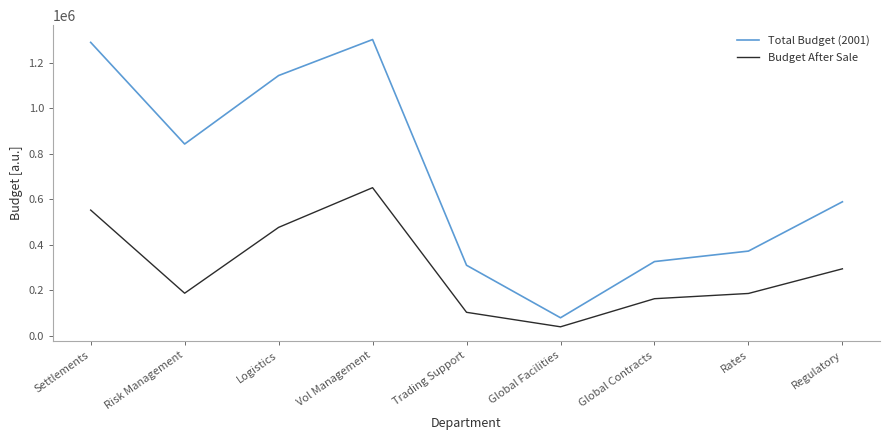

How many interior local valleys does the Budget After Sale series have?

2